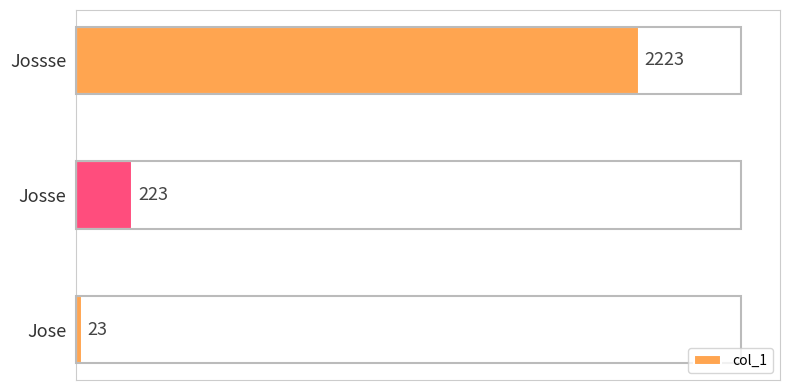

Which has a higher value, Jose or Josse?

Josse